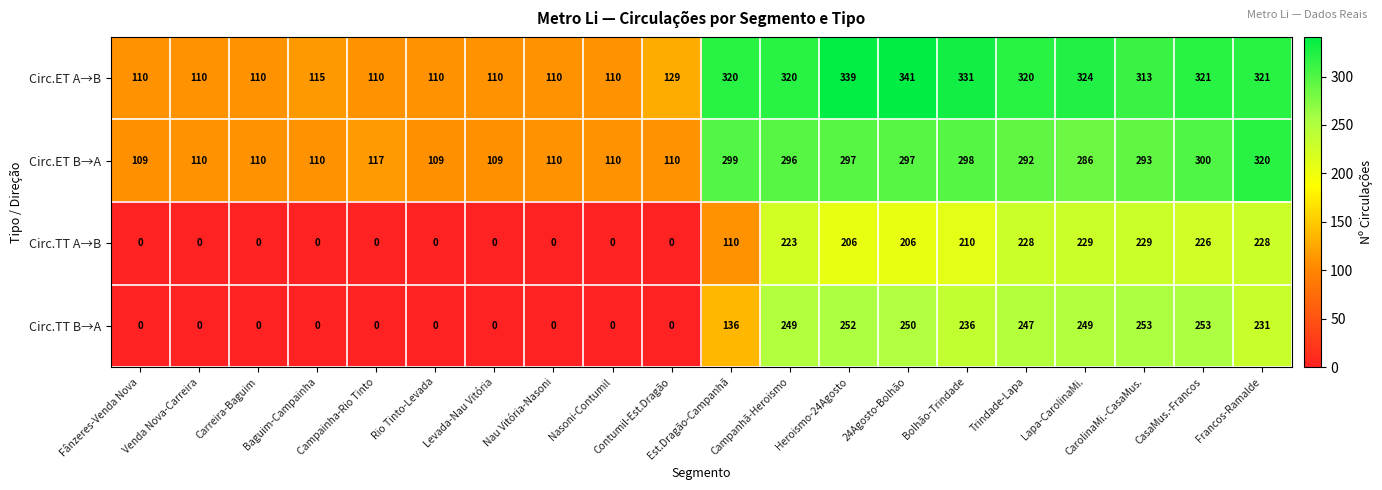

The Circ.TT A→B series shows 206 at Heroismo-24Agosto. True or false?

True